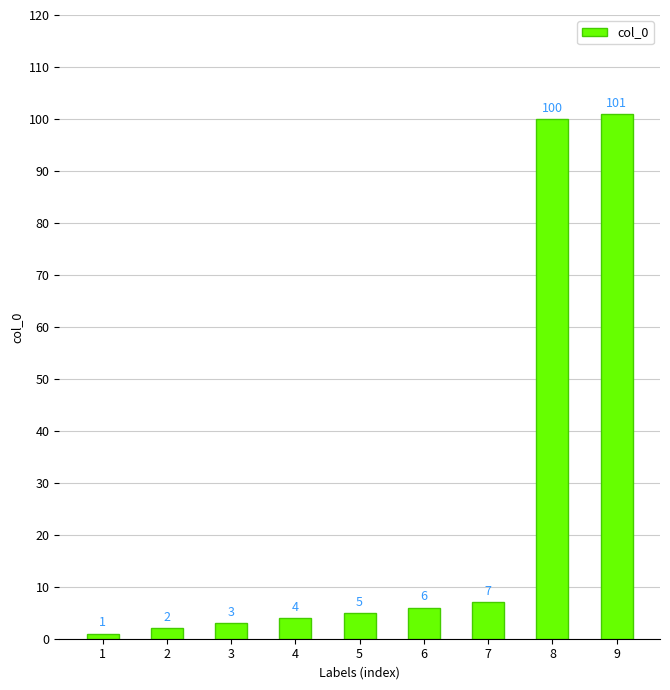

Does the chart contain stacked bars?

No